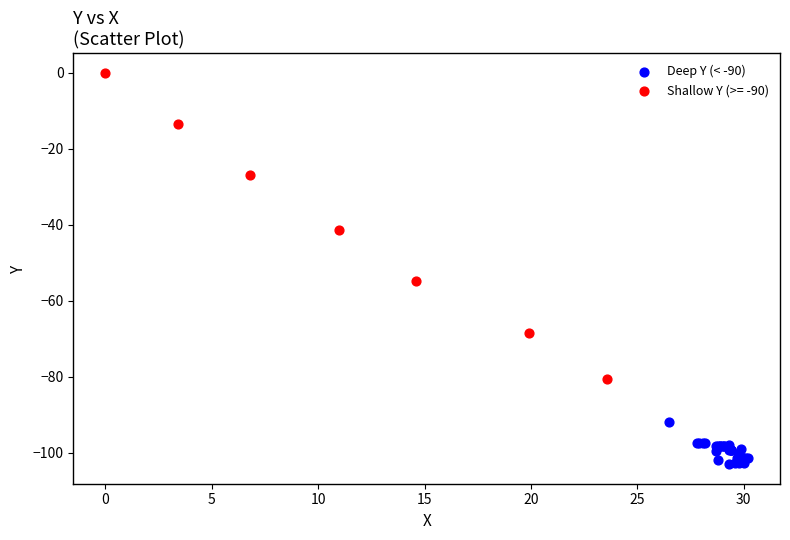

Which series has the widest spread of Y values?

Shallow Y (>= -90)